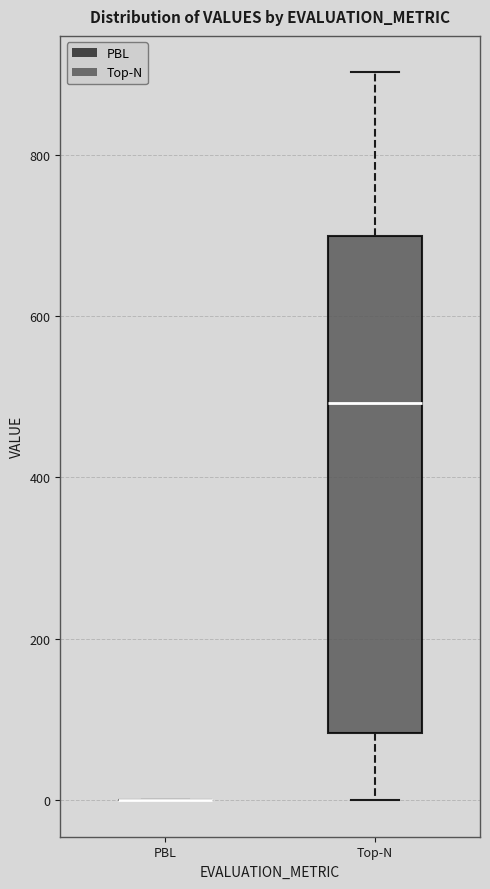

Comparing the boxes themselves (not the whiskers), which one is the tallest?

Top-N